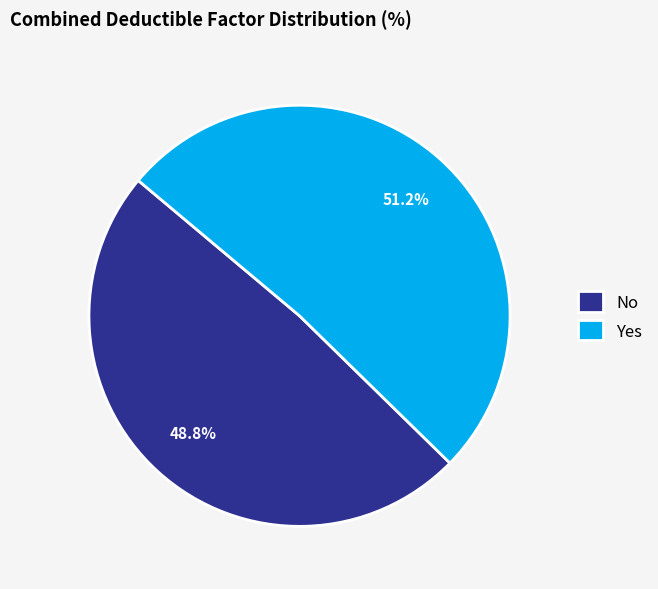

Rank the categories by value from lowest to highest.

No, Yes